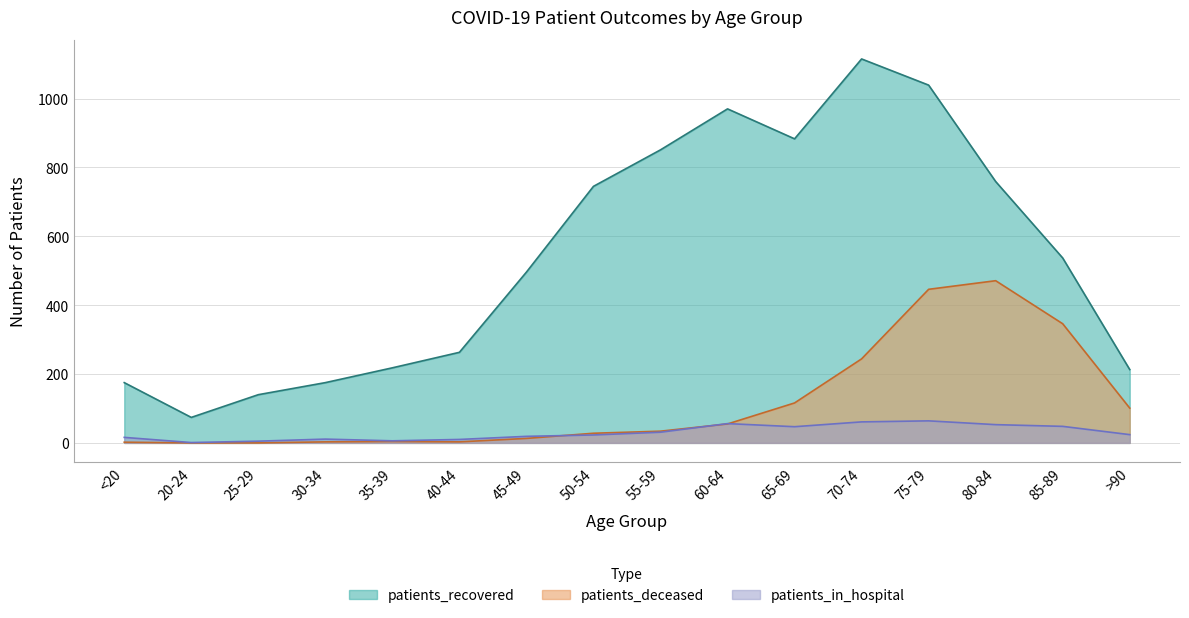

True or false: patients_recovered and patients_deceased intersect in this chart.

False